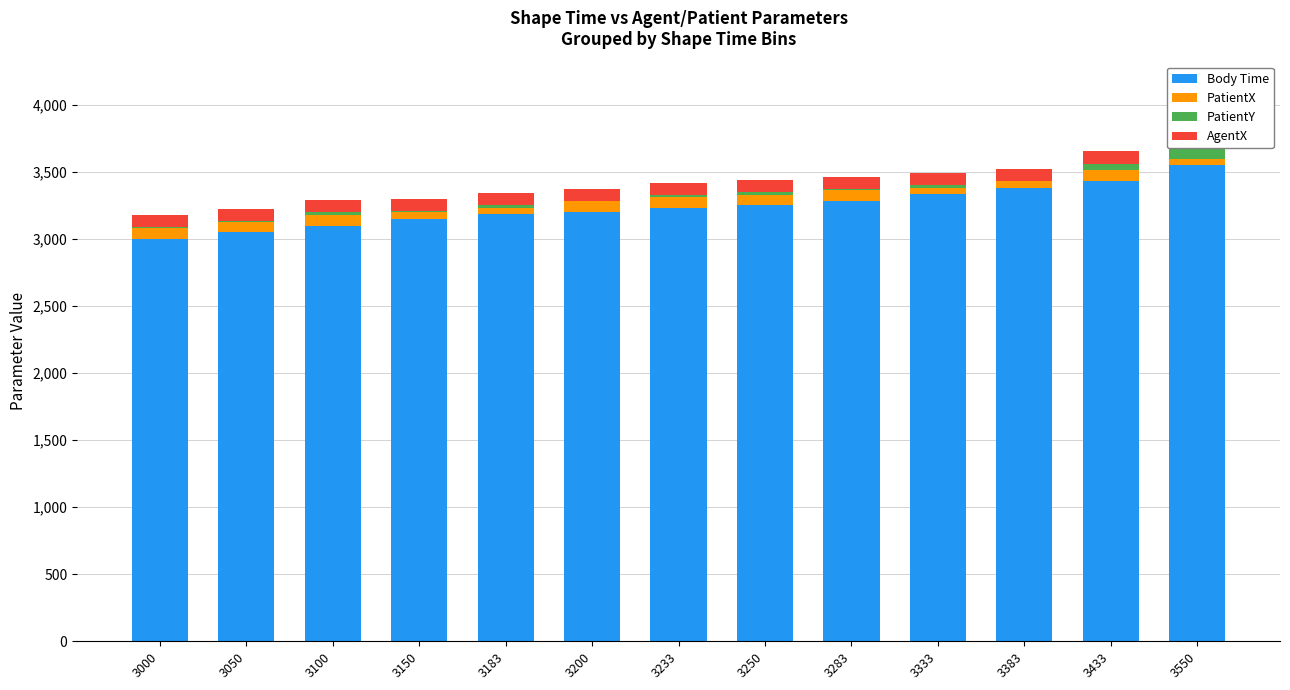

Rank the series at 3333 from highest to lowest value.

Body Time, AgentX, PatientX, PatientY